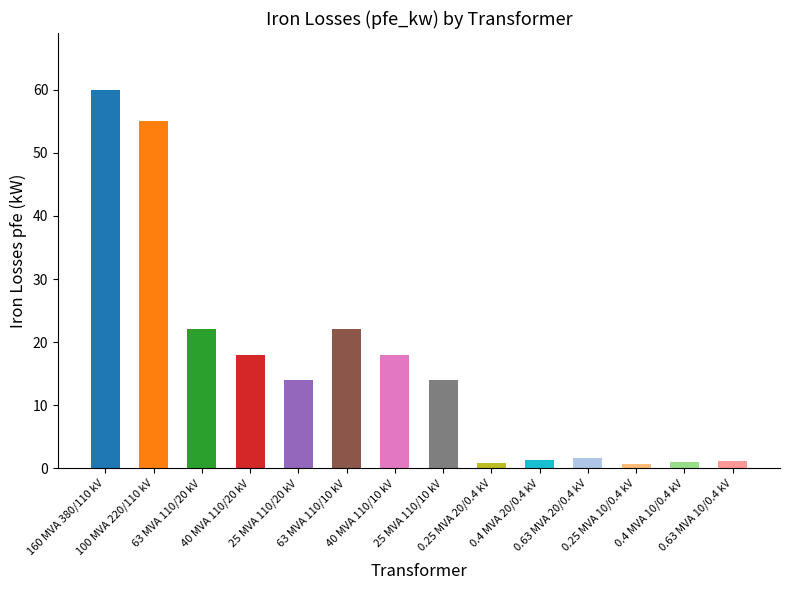

What is the difference between the maximum and second lowest values?

59.2